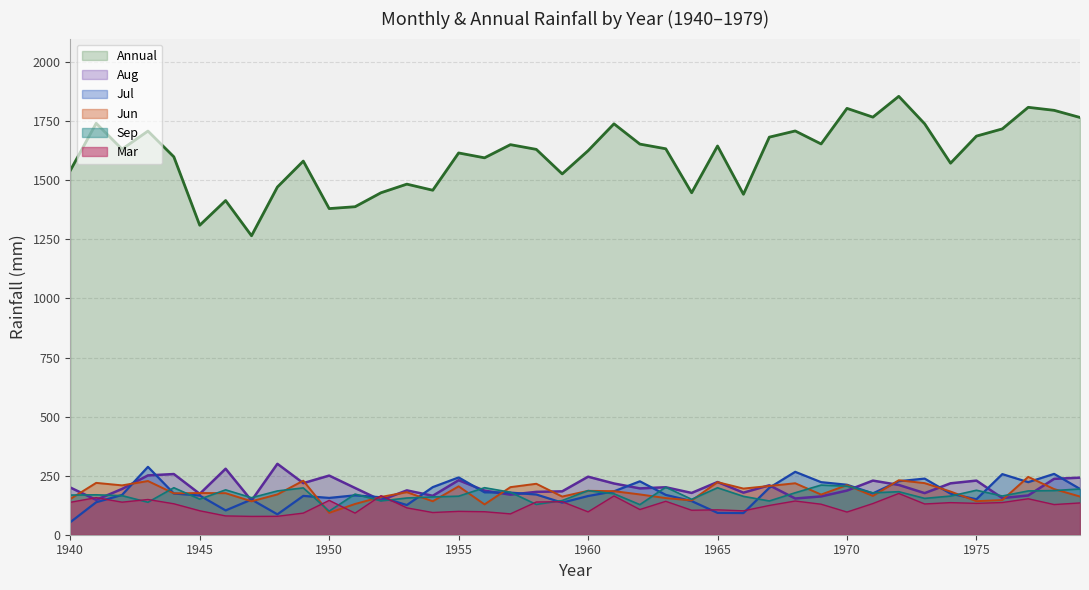

Which label corresponds to the largest value in the chart?

1972